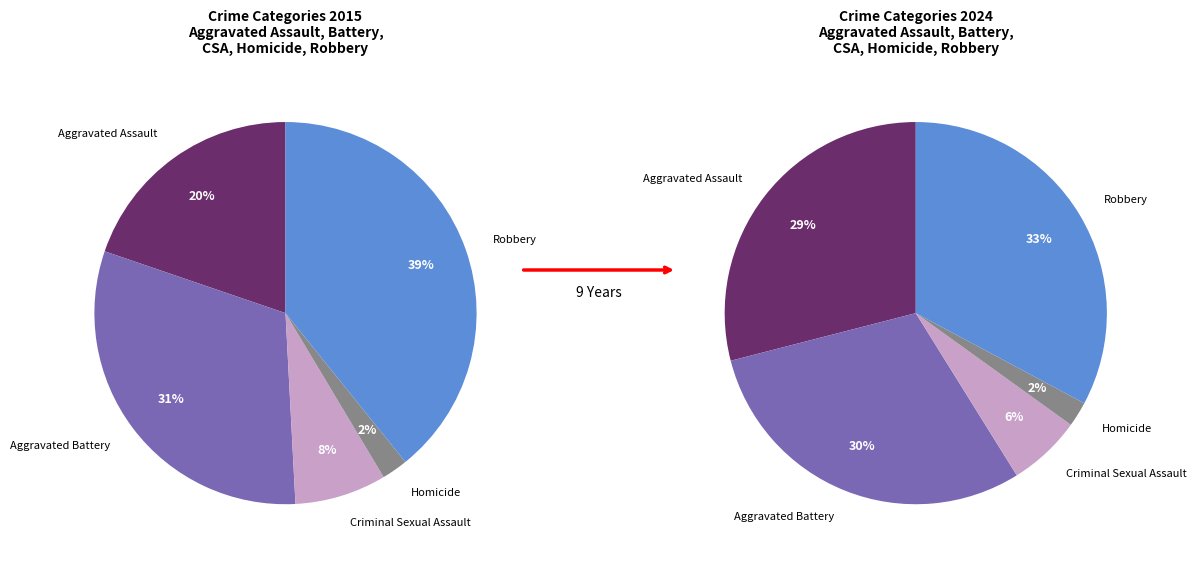

To the nearest percent, what is the combined percentage of Homicide and Criminal Sexual Assault?

8%